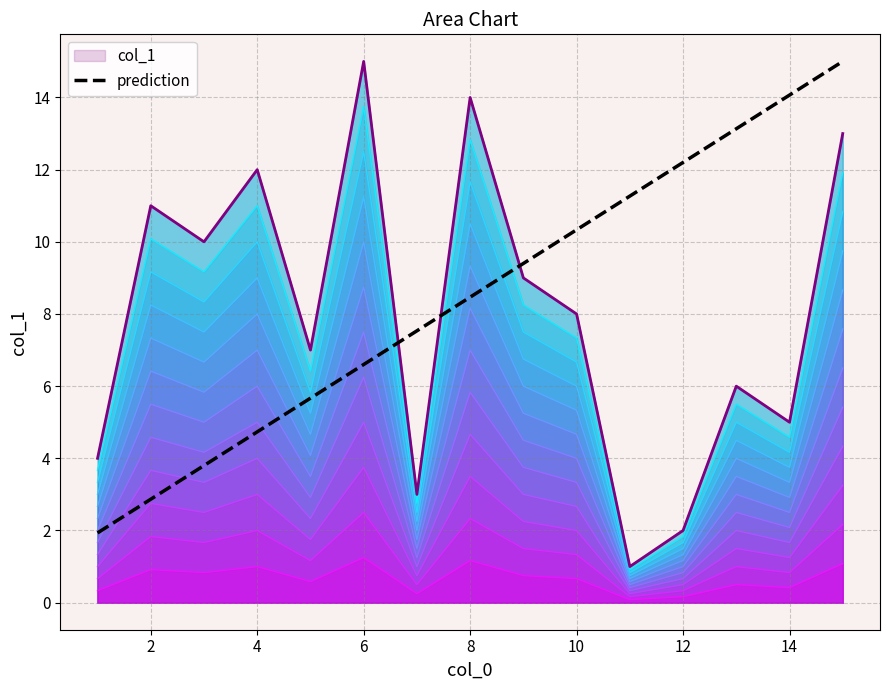

Approximately how many times larger is the value at 11 compared to 9?

0.1